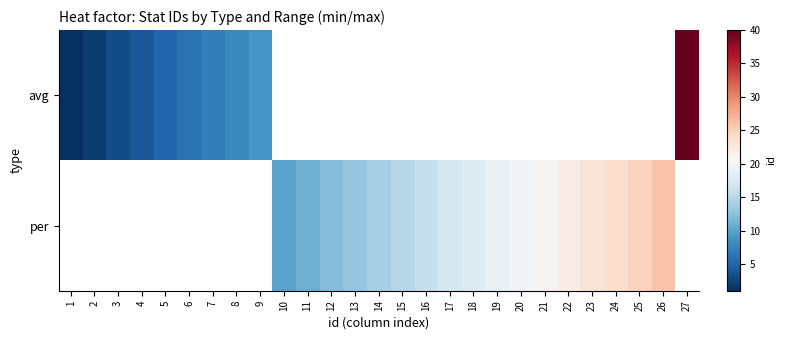

Count the number of categories in the chart.

27